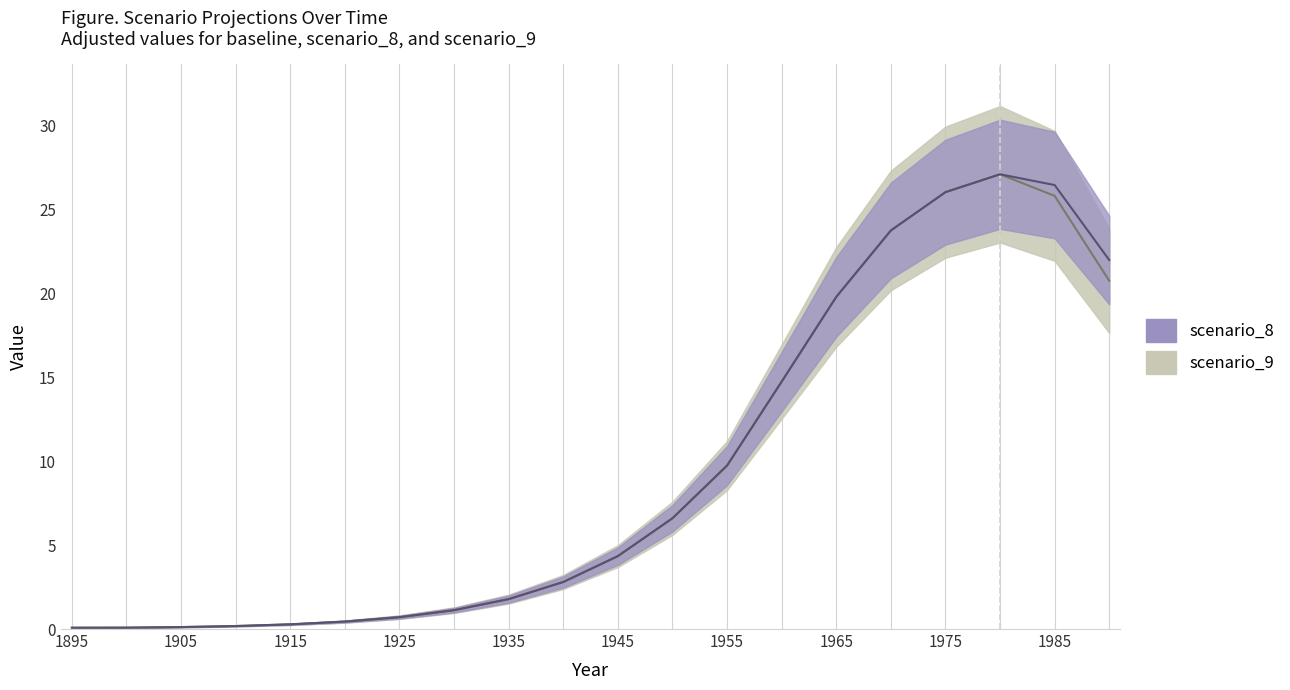

True or false: scenario_8 and baseline cross at least once.

False